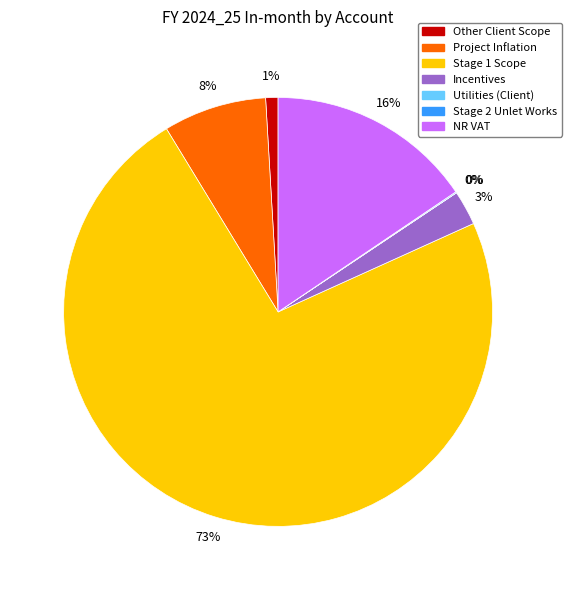

Which slice represents more than half of the pie?

Stage 1 Scope